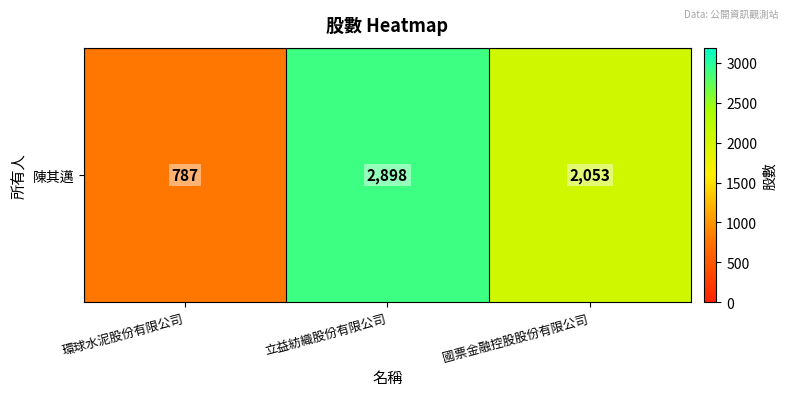

Reading left to right, what are all the values shown in this chart?

環球水泥股份有限公司=787	立益紡織股份有限公司=2898	國票金融控股股份有限公司=2053